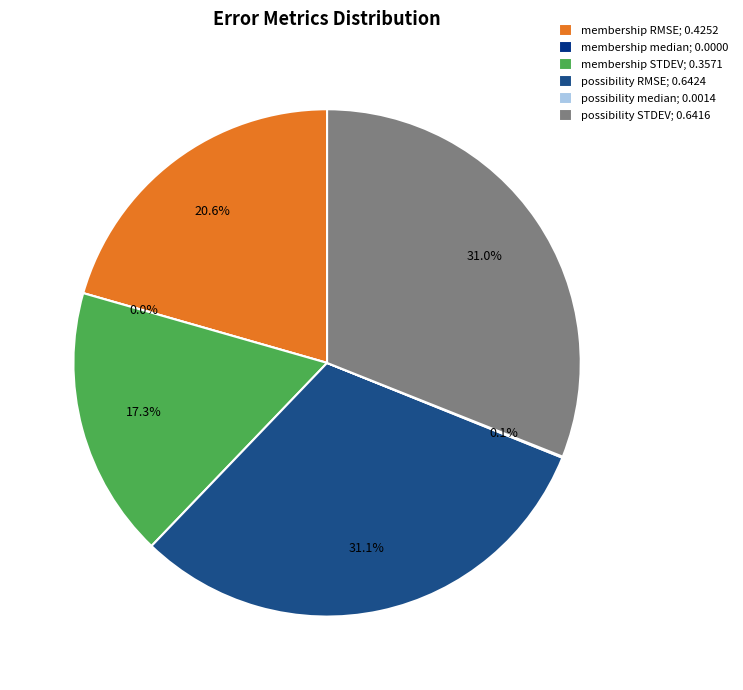

To the nearest percent, what is the combined percentage of membership median and possibility RMSE?

31%